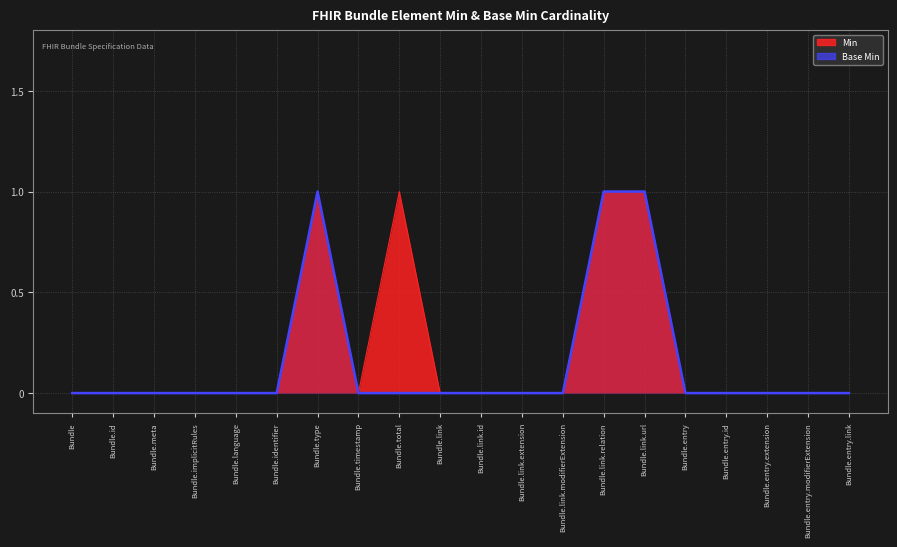

List the labels in order of value, largest first.

Bundle.type, Bundle.link.relation, Bundle.link.url, Bundle, Bundle.id, Bundle.meta, Bundle.implicitRules, Bundle.language, Bundle.identifier, Bundle.timestamp, Bundle.total, Bundle.link, Bundle.link.id, Bundle.link.extension, Bundle.link.modifierExtension, Bundle.entry, Bundle.entry.id, Bundle.entry.extension, Bundle.entry.modifierExtension, Bundle.entry.link